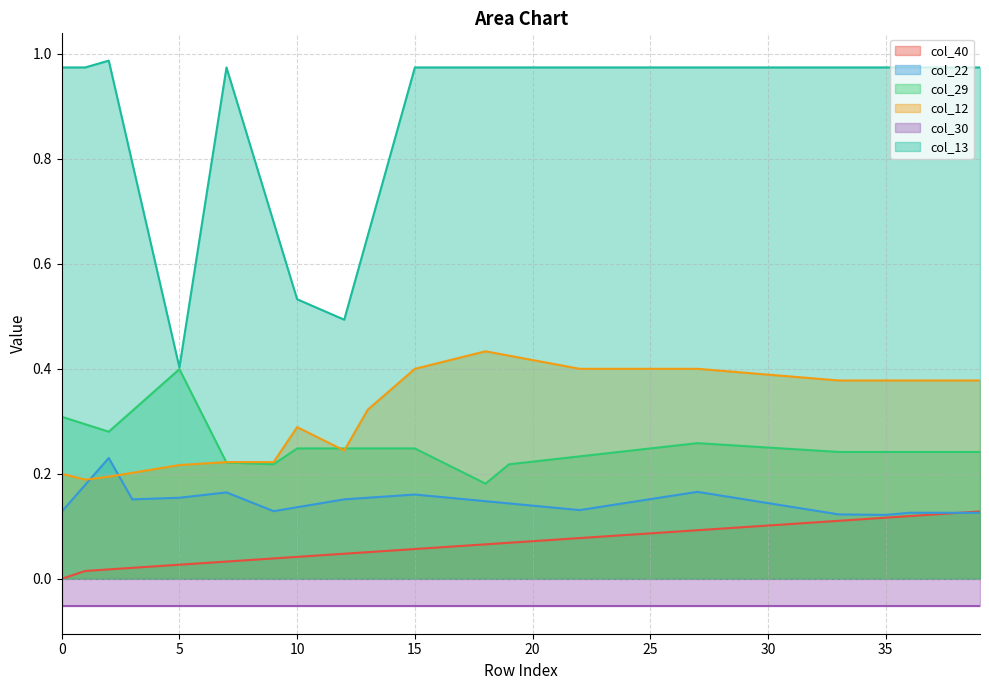

True or false: col_12 and col_13 cross at least once.

False